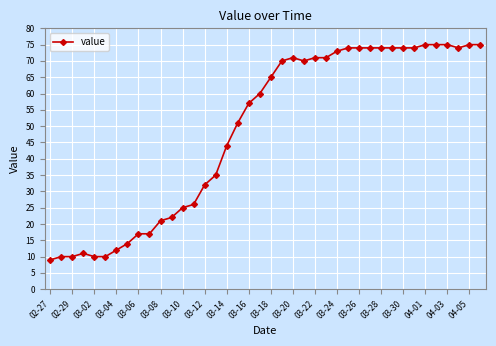

What is the maximum value shown in the chart?

75